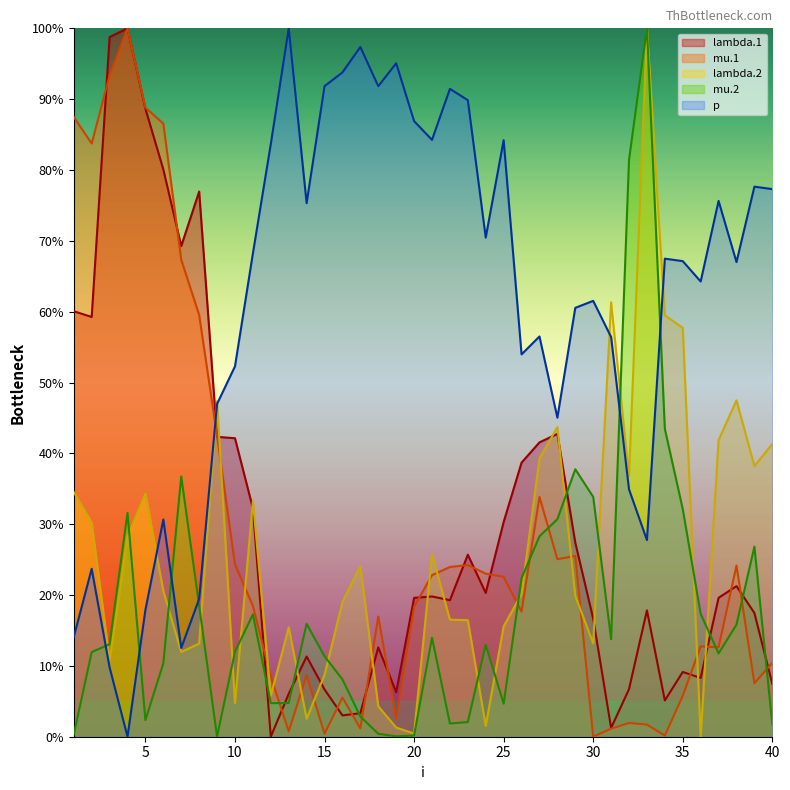

What is the value of the lambda.1 point at the 39th from the left?

17.5